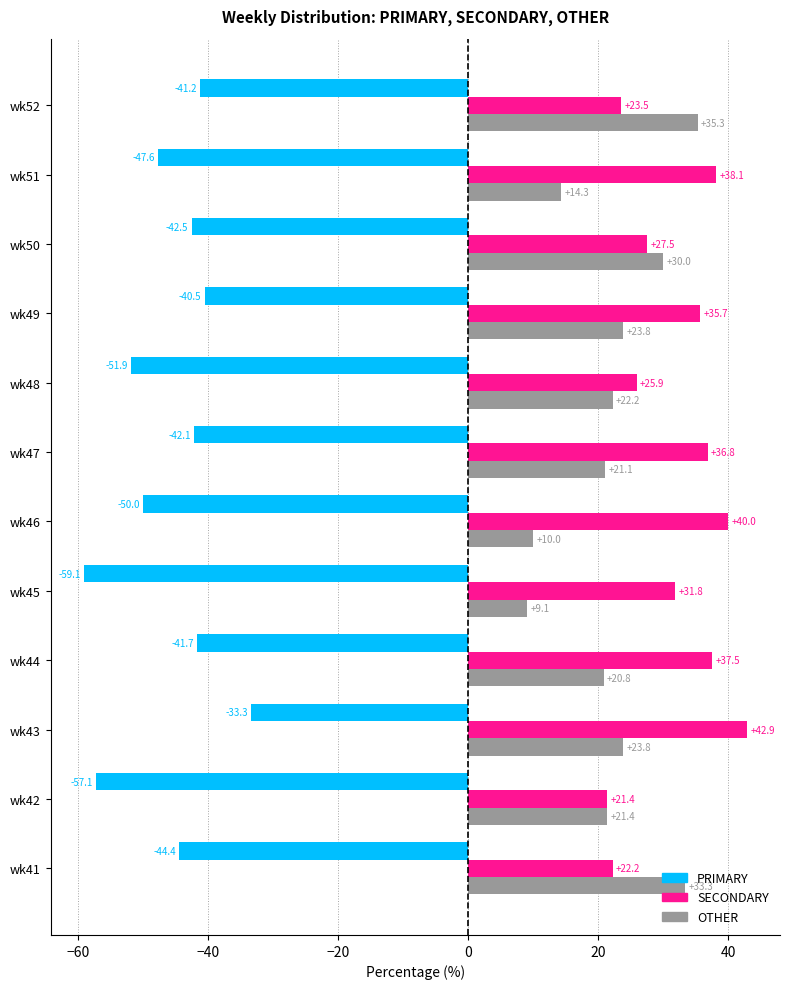

Which category has the highest value in the OTHER series?

wk52